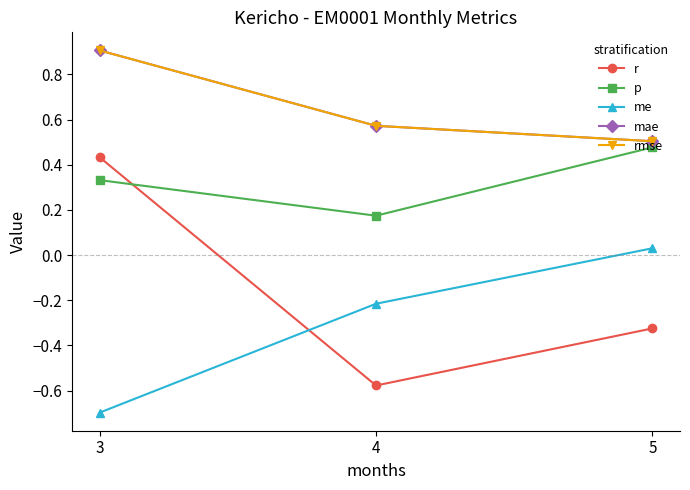

Is the value of rmse at 5 greater than the value of p at 5?

Yes